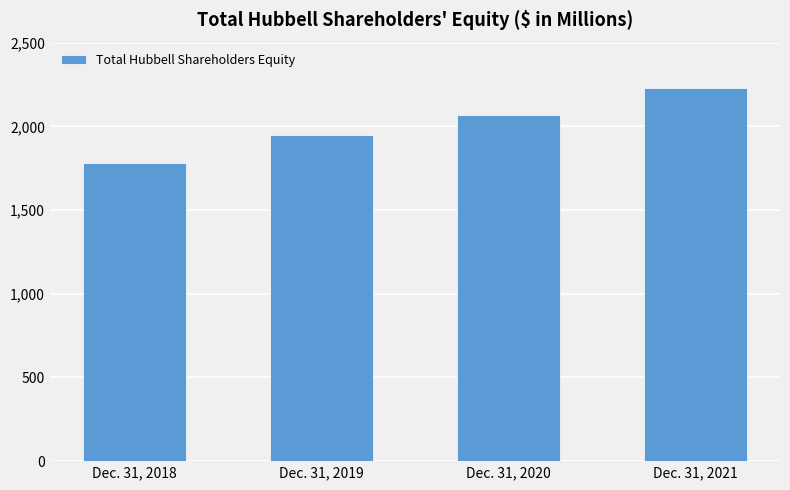

What is the smallest value displayed?

1780.6